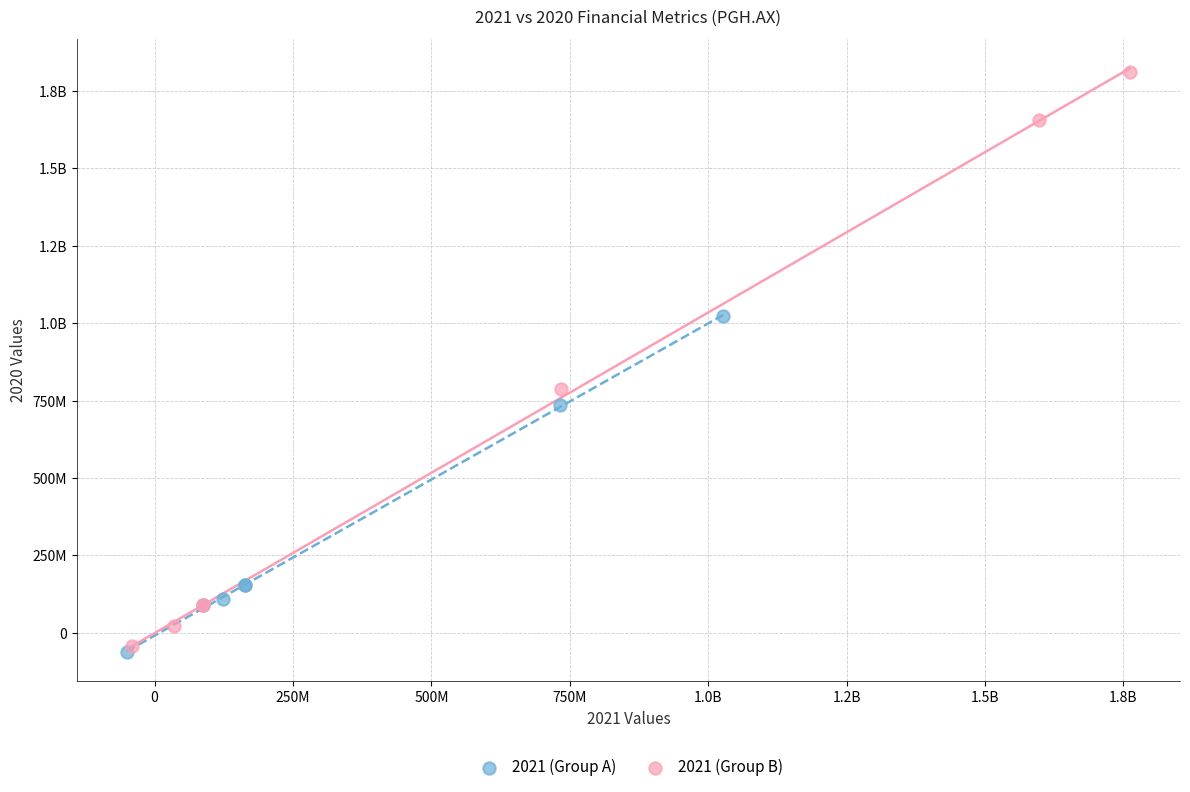

What are all the series names shown in the legend?

2021 (Group A), 2021 (Group B)